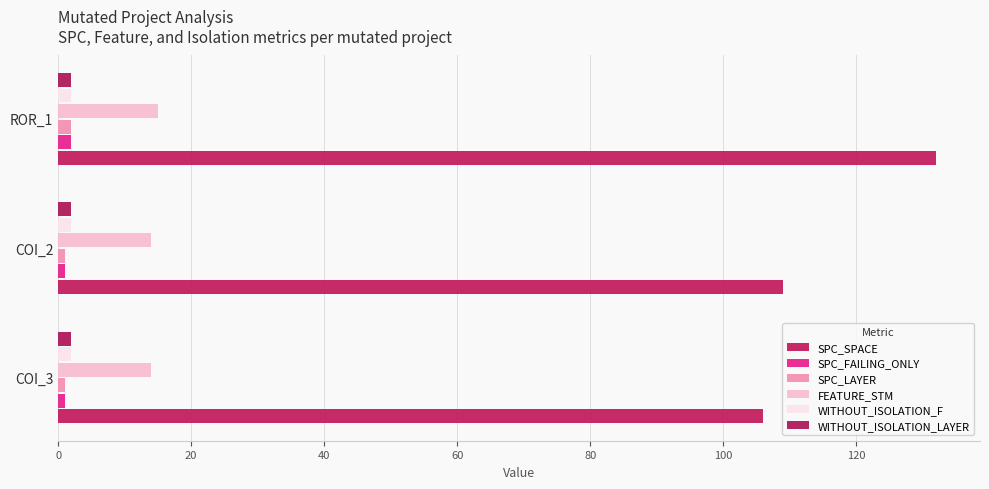

How many series are shown in this chart?

6